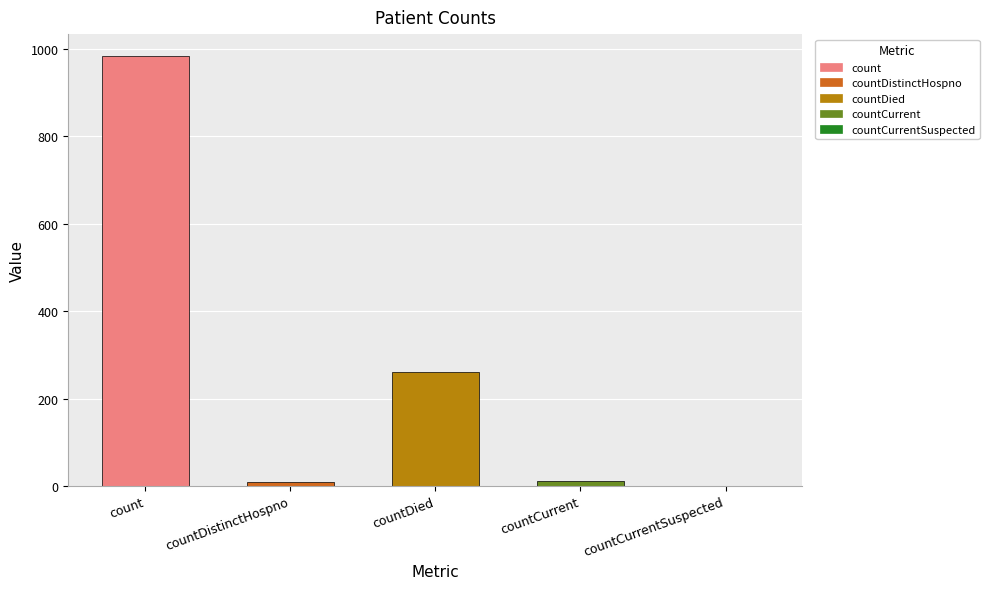

Reading left to right, list all the values displayed in this chart.

count=985	countDistinctHospno=10	countDied=261	countCurrent=11	countCurrentSuspected=0